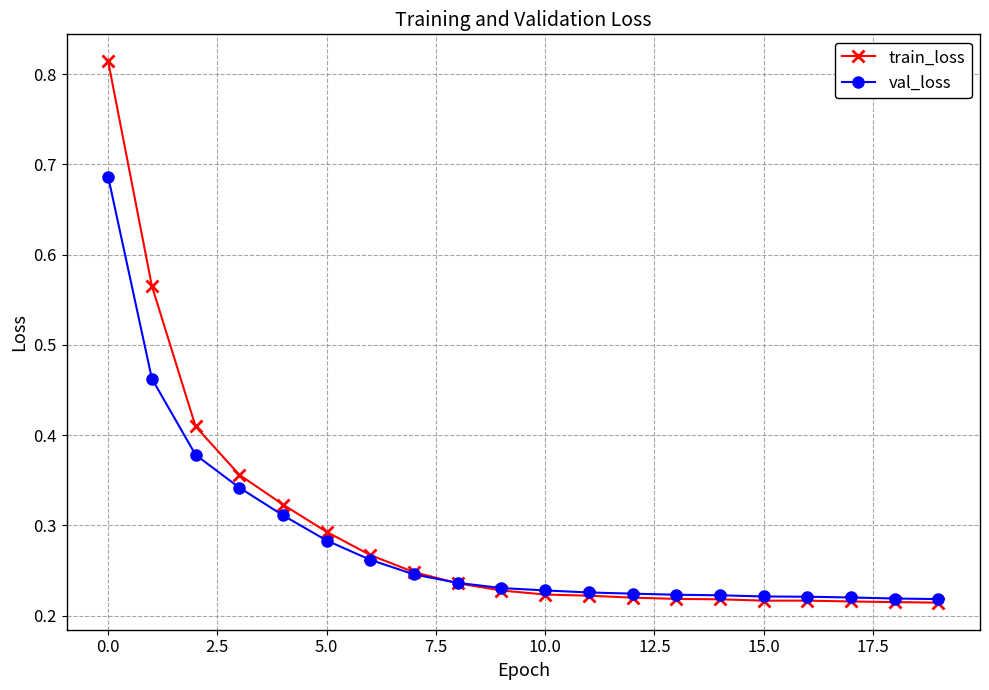

Count the val_loss values in the range 0 to 1.

20